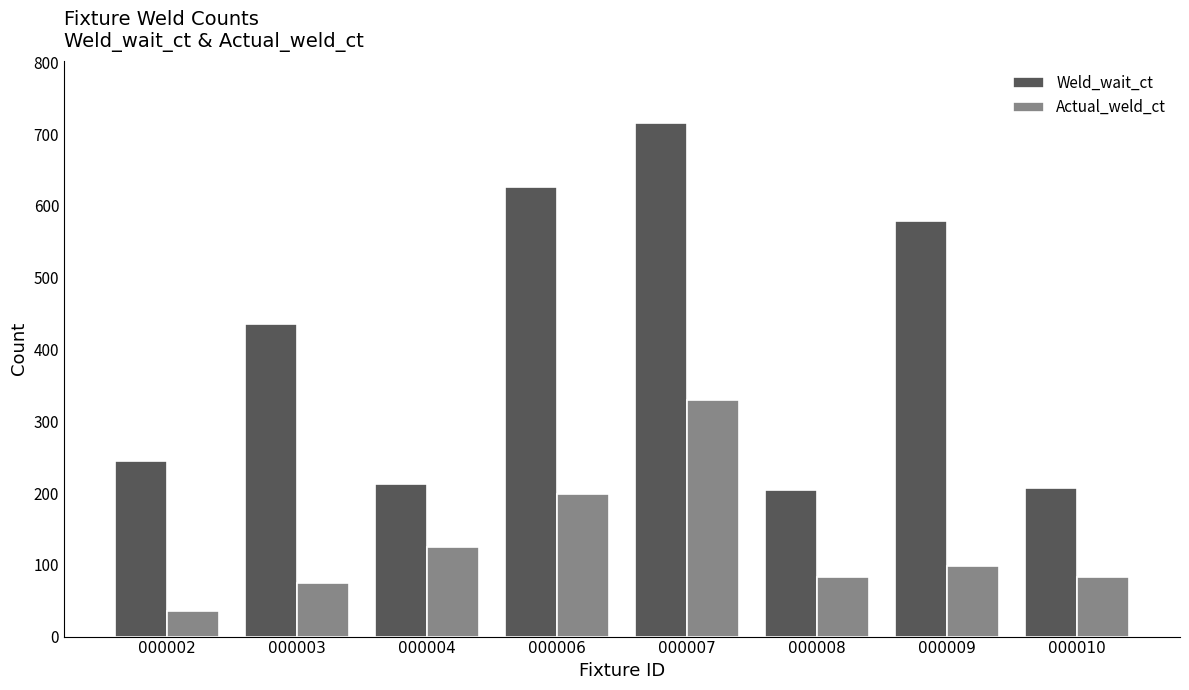

The Actual_weld_ct series shows 83 at 000008. True or false?

True